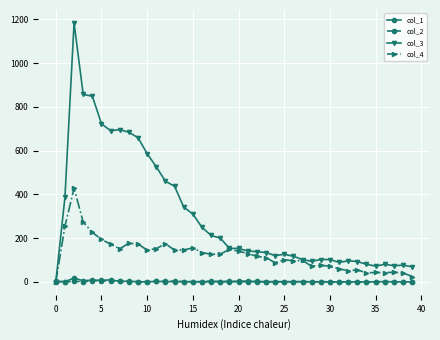

Which series has the largest total across all categories?

col_3